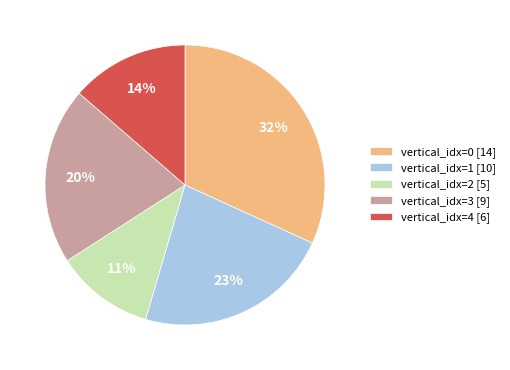

Approximately how many times larger is the value at vertical_idx=2 [5] compared to vertical_idx=3 [9]?

0.6